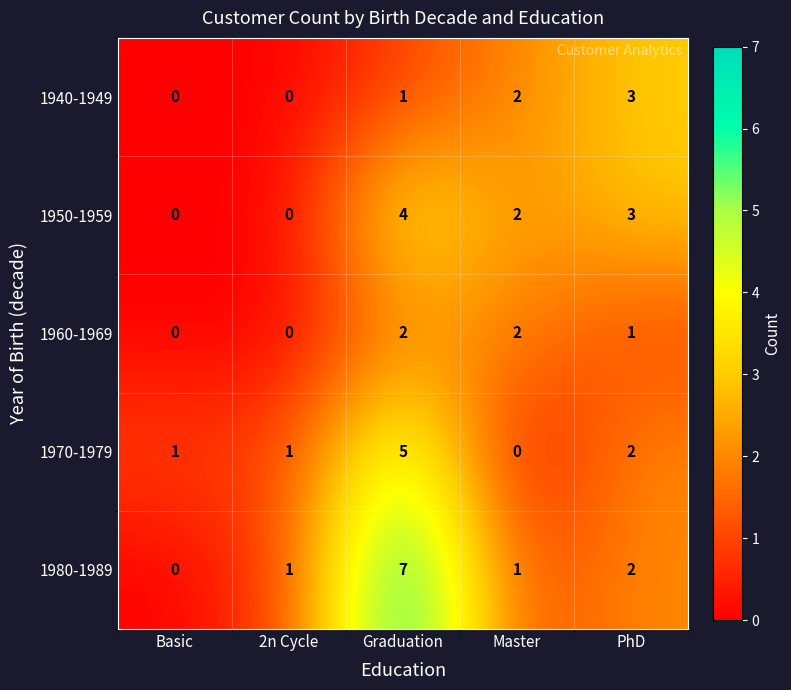

The value of 1950-1959 at PhD is 3. True or false?

True